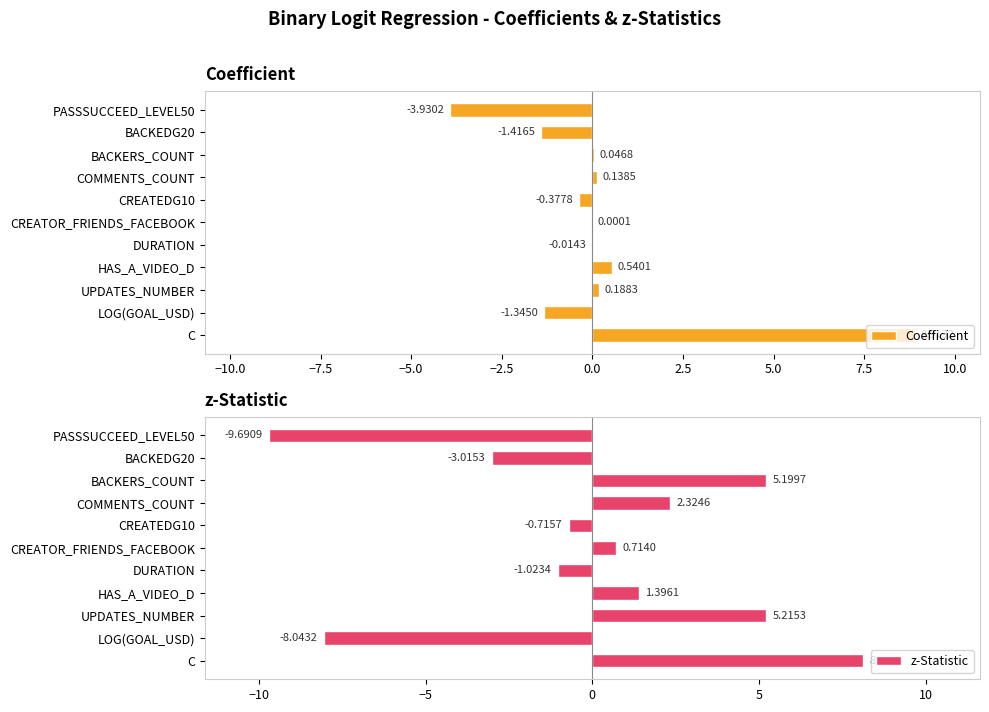

What is the minimum value shown in the chart?

-9.7